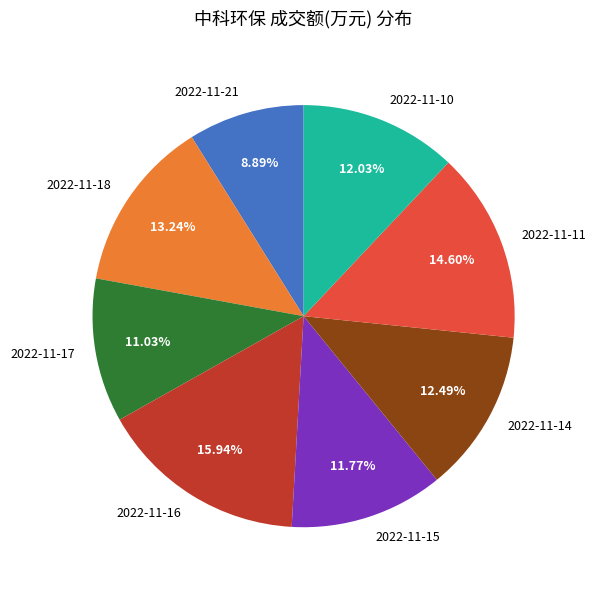

Approximately how many times larger is the value at 2022-11-18 compared to 2022-11-10?

1.1